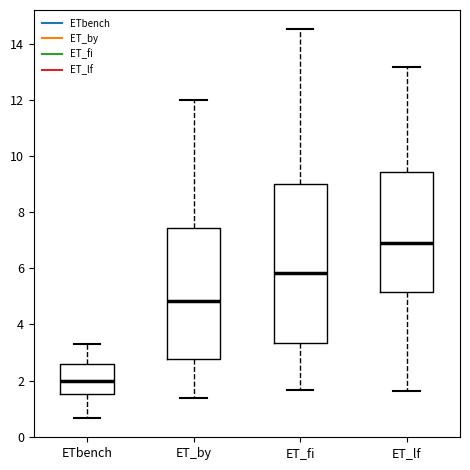

Where does the upper whisker of the box for ET_lf end on the y-axis? The values are not printed on the chart, so give them approximately, as read against the axis.

13.2